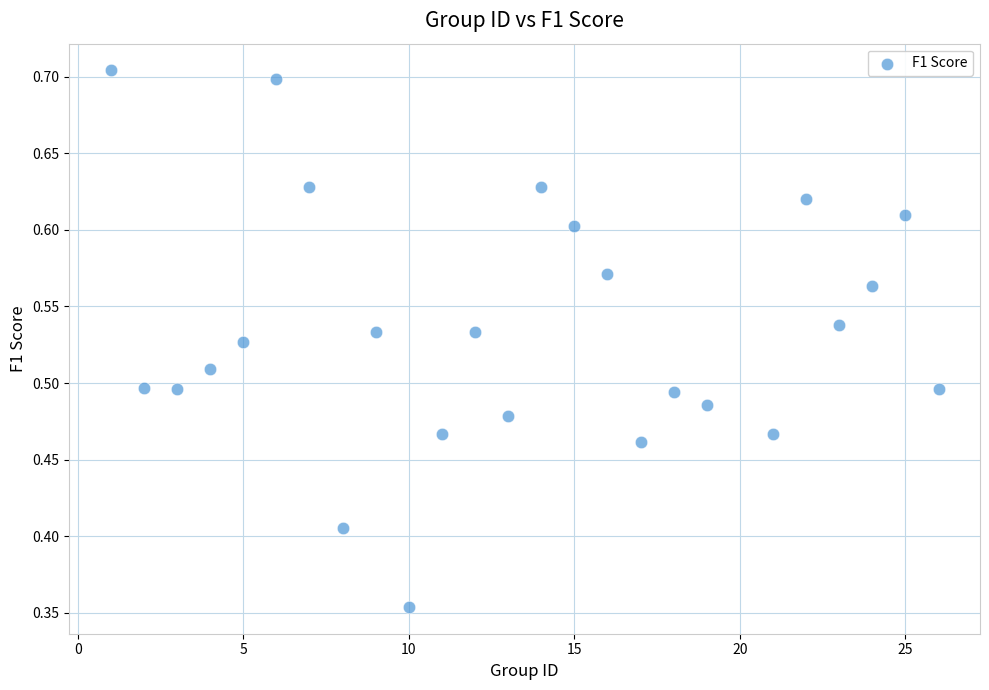

What is the range of X values (max minus min)?

25.0